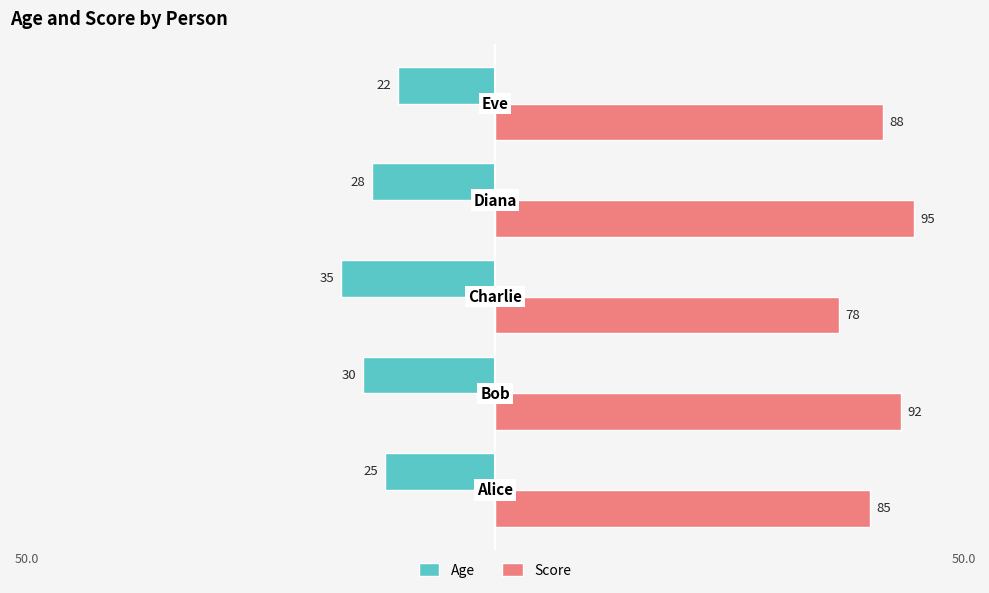

What are all the series names shown in the legend?

Age, Score